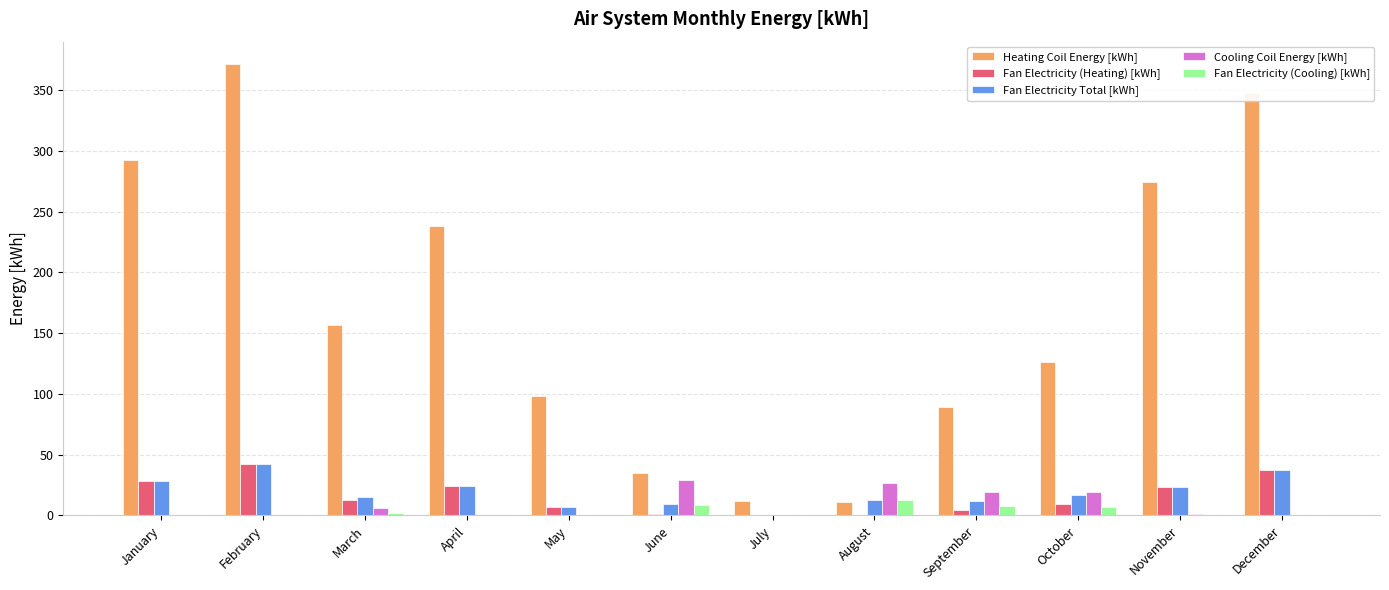

Are the bars grouped side by side (vs. stacked)?

Yes